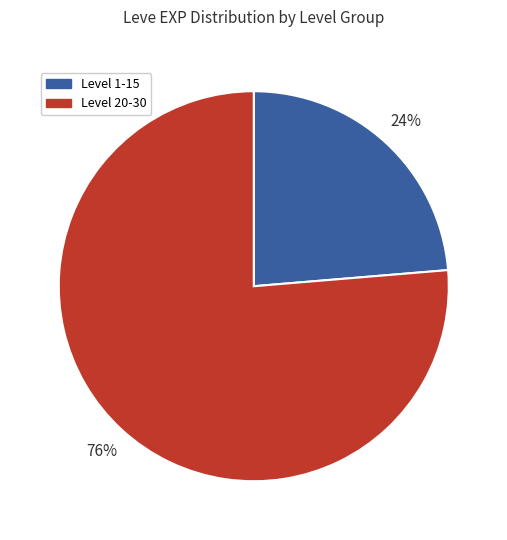

Is there a majority slice in this chart?

Yes